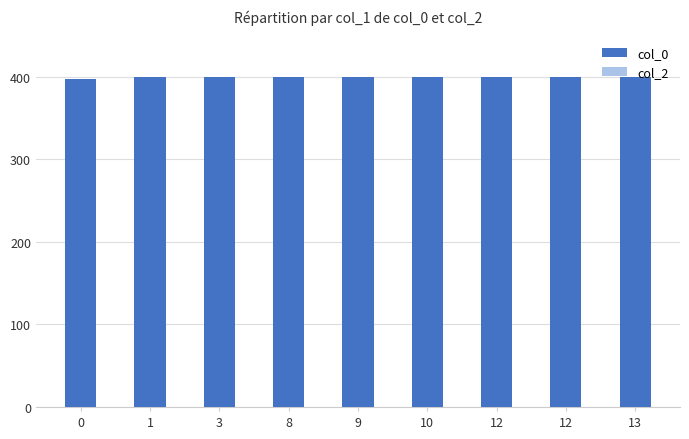

How many bars are there in total?

9